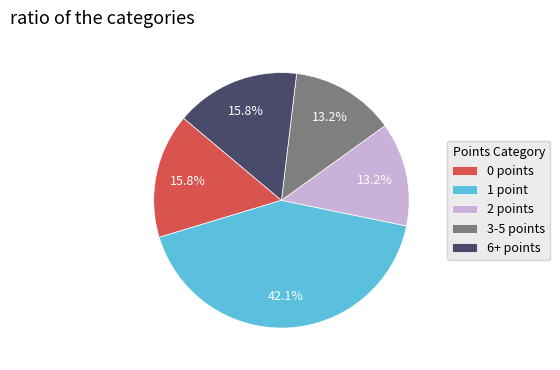

What is the ratio of the value at 3-5 points to the value at 0 points?

0.8